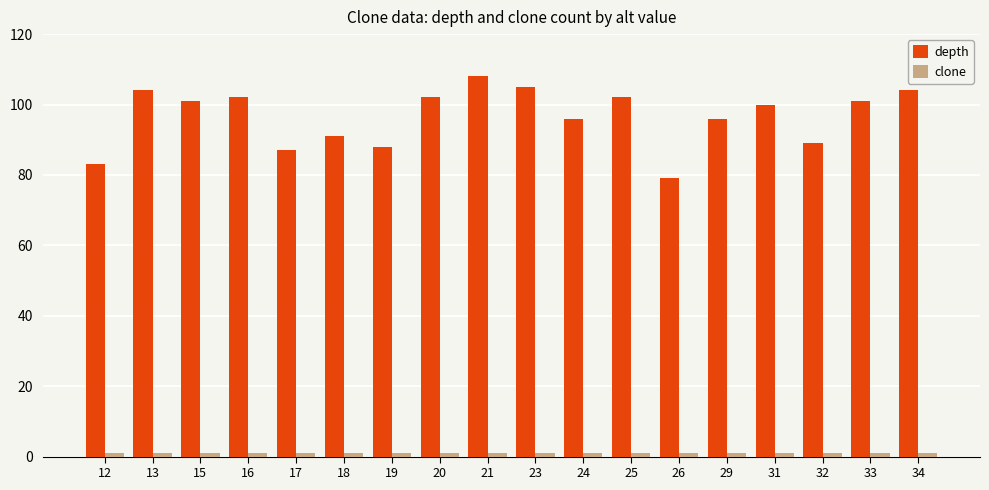

True or false: depth has a value of 104 at 13.

True